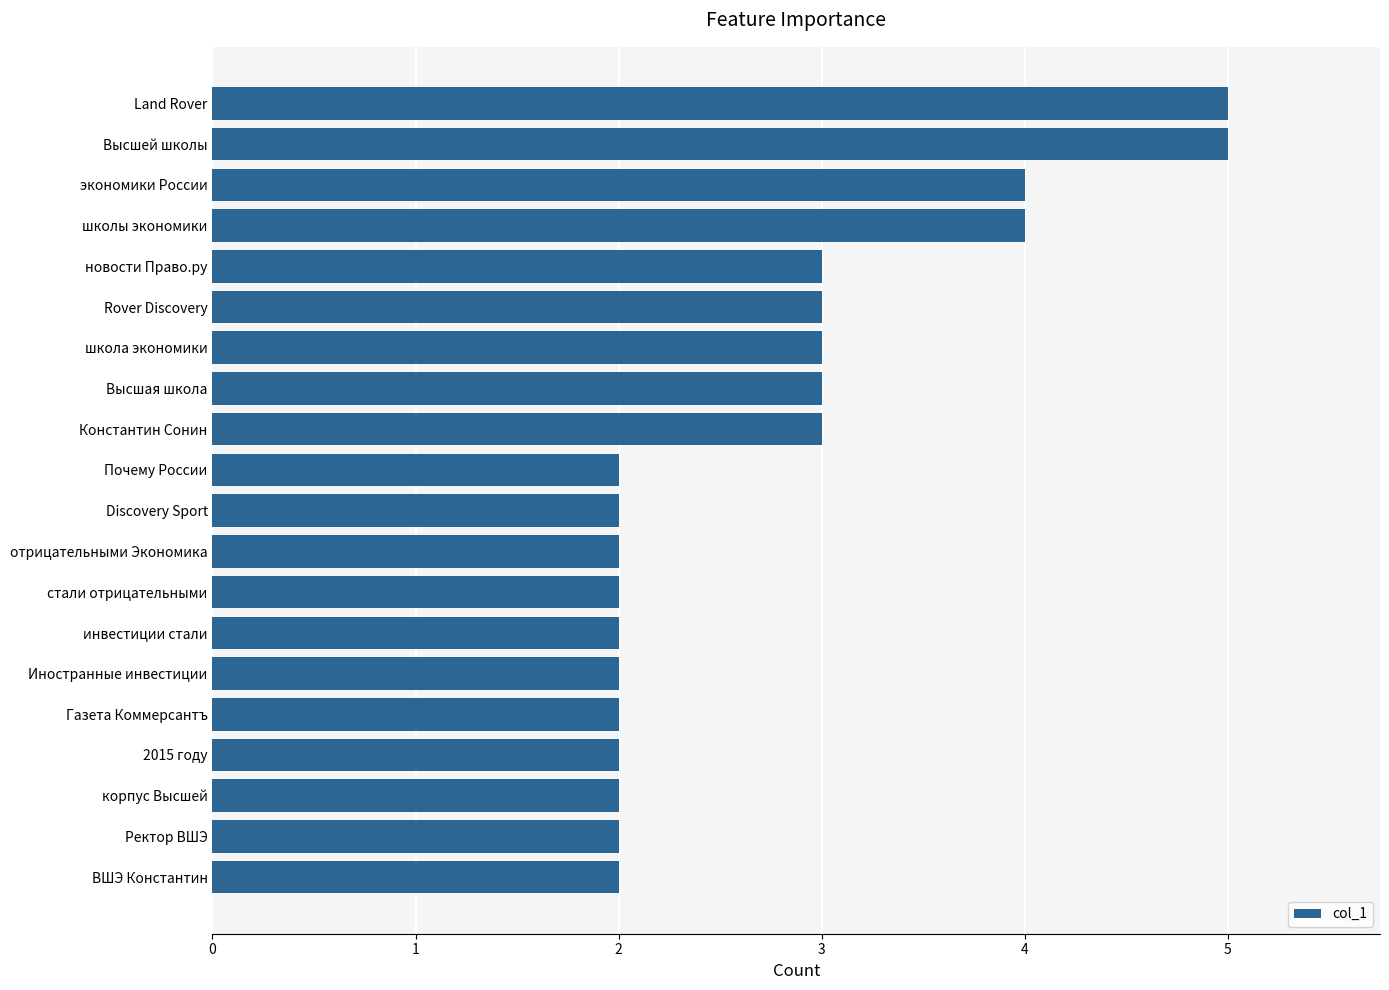

What is the difference between the maximum and minimum values?

3